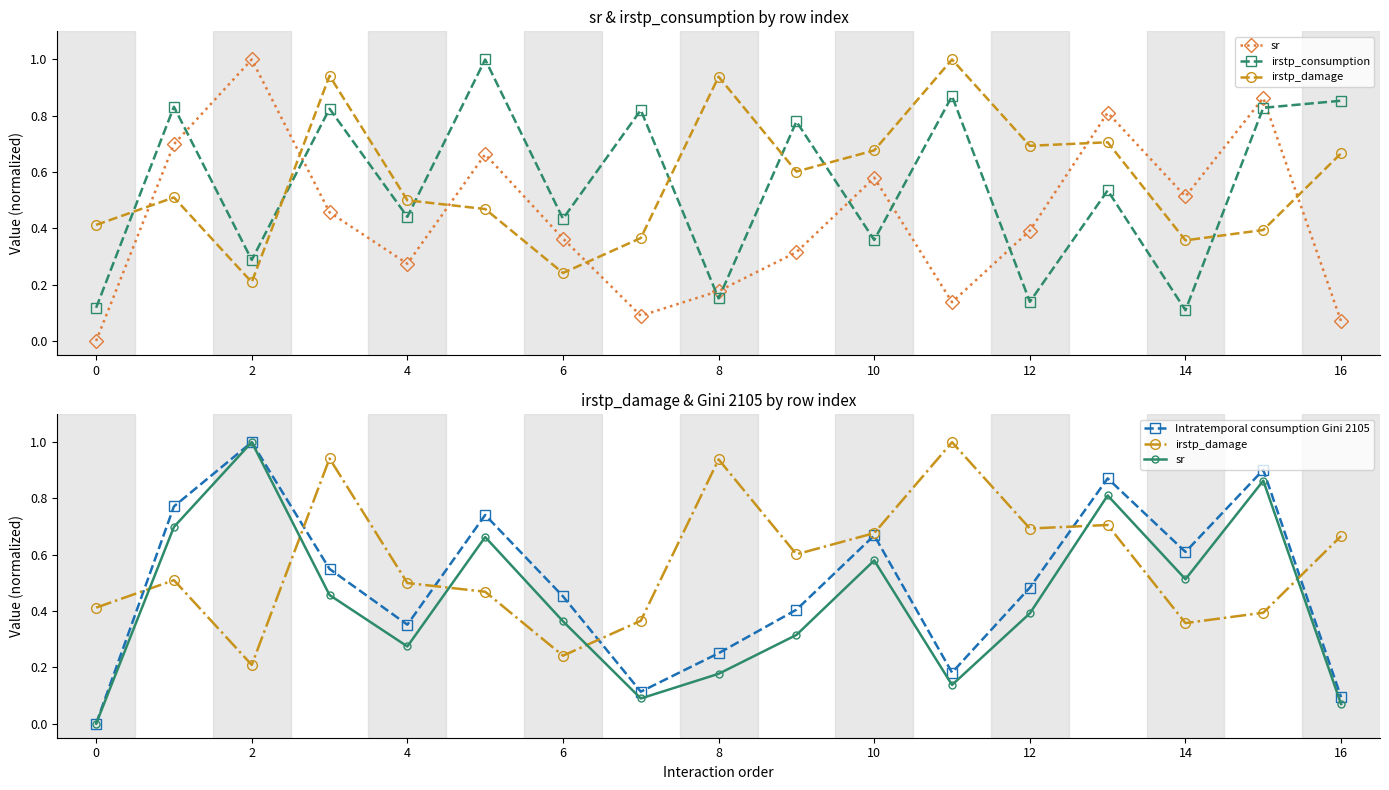

In sr, how many points are lower than both neighbors (excluding endpoints)?

4